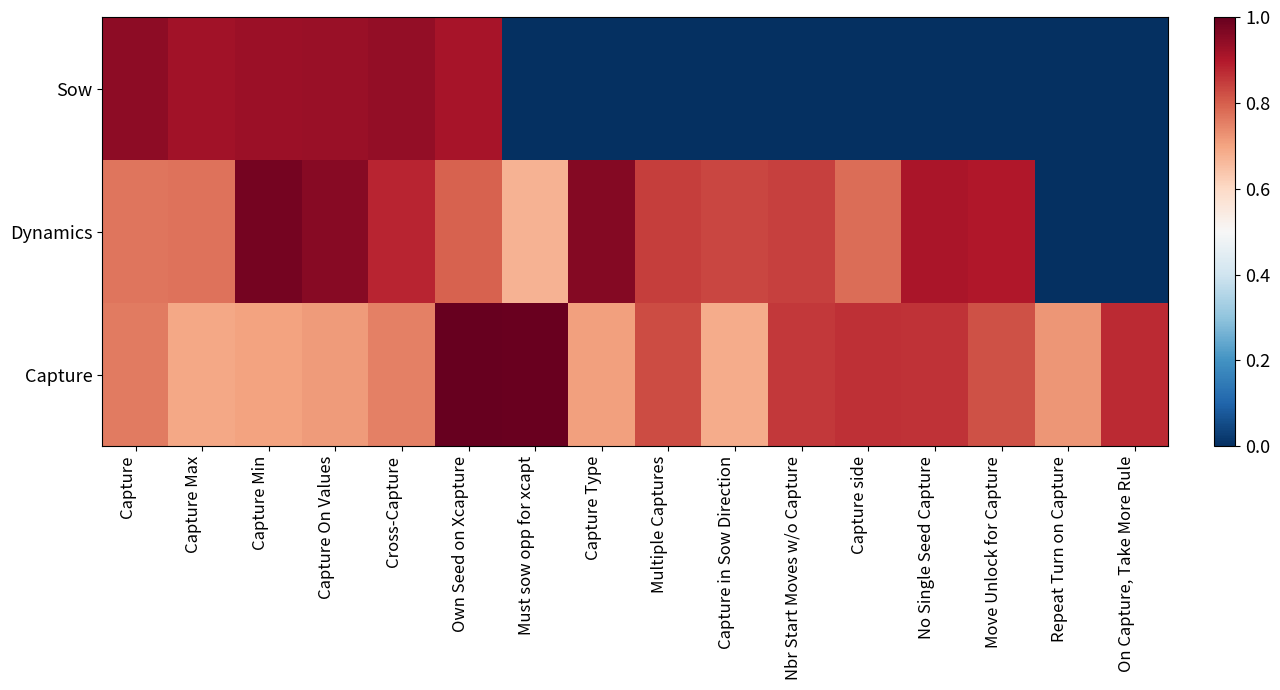

How many distinct data groups are displayed?

3